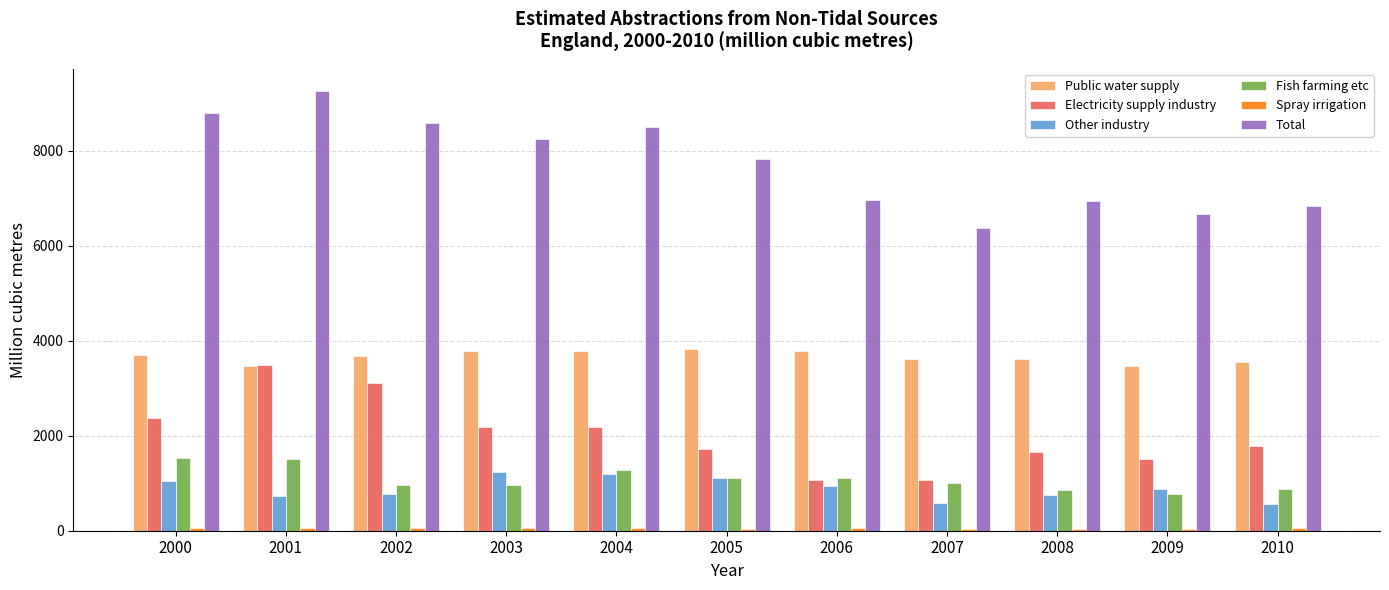

At how many categories does at least one series exceed 776?

11